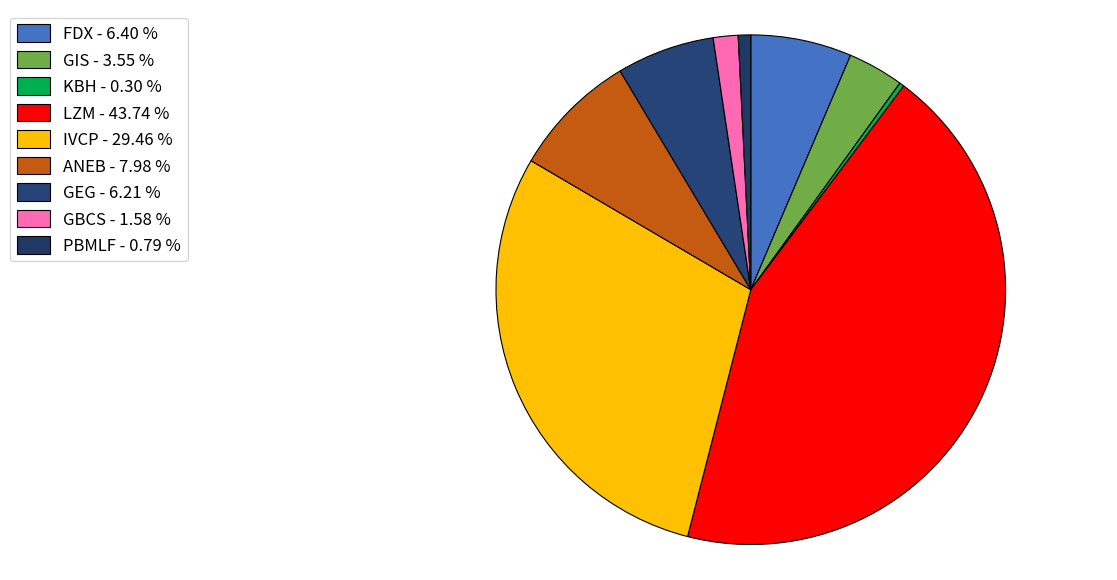

What is the total percentage of GIS and GBCS?

5.1%